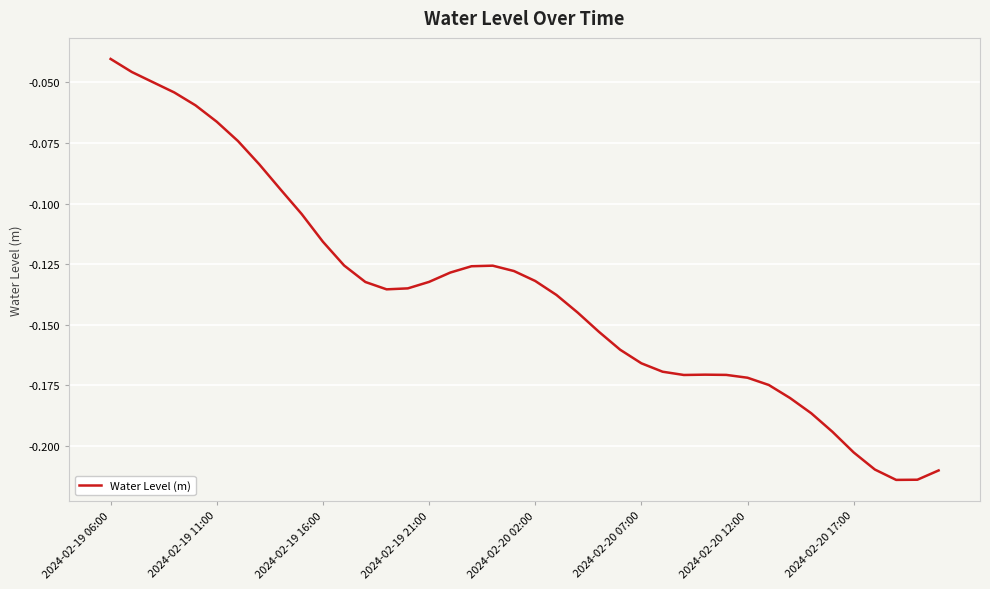

Reading left to right, what are all the values shown in this chart?

-0.0	-0.0	-0.0	-0.1	-0.1	-0.1	-0.1	-0.1	-0.1	-0.1	-0.1	-0.1	-0.1	-0.1	-0.1	-0.1	-0.1	-0.1	-0.1	-0.1	-0.1	-0.1	-0.1	-0.2	-0.2	-0.2	-0.2	-0.2	-0.2	-0.2	-0.2	-0.2	-0.2	-0.2	-0.2	-0.2	-0.2	-0.2	-0.2	-0.2